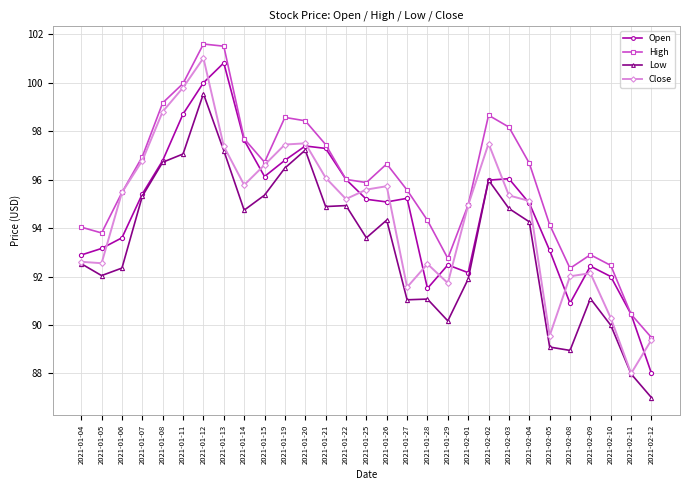

List the series in order of their peak value, lowest first.

Low, Open, Close, High